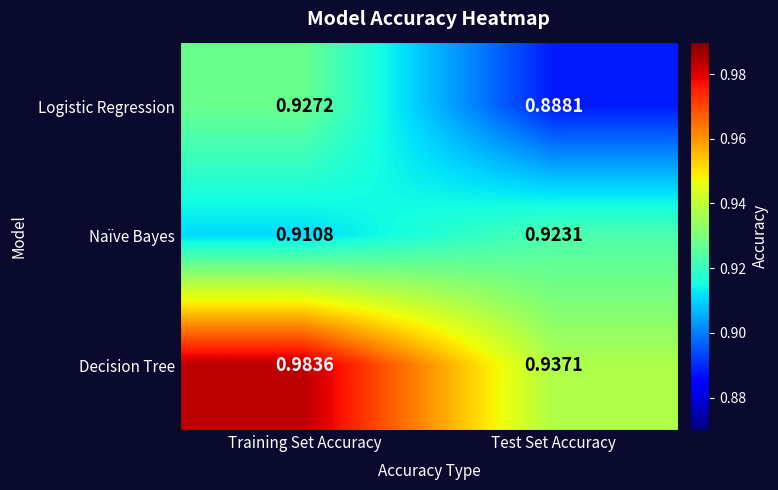

How many series are shown in this chart?

3